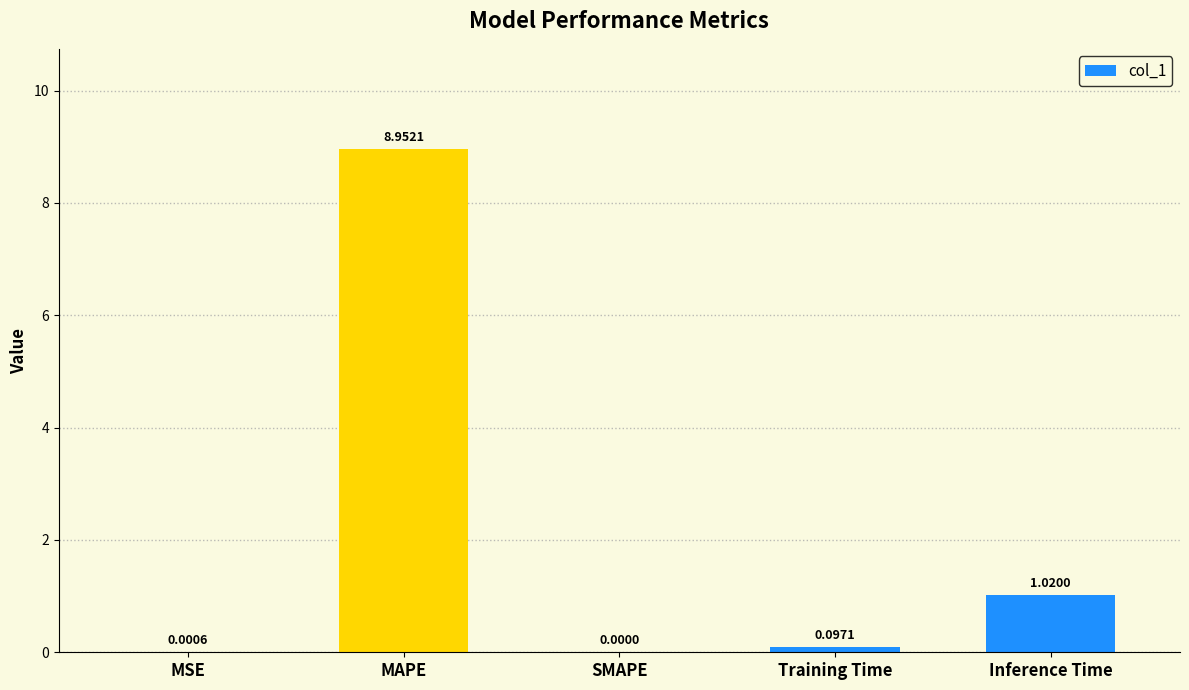

At which label is the value closest to 4?

Inference Time